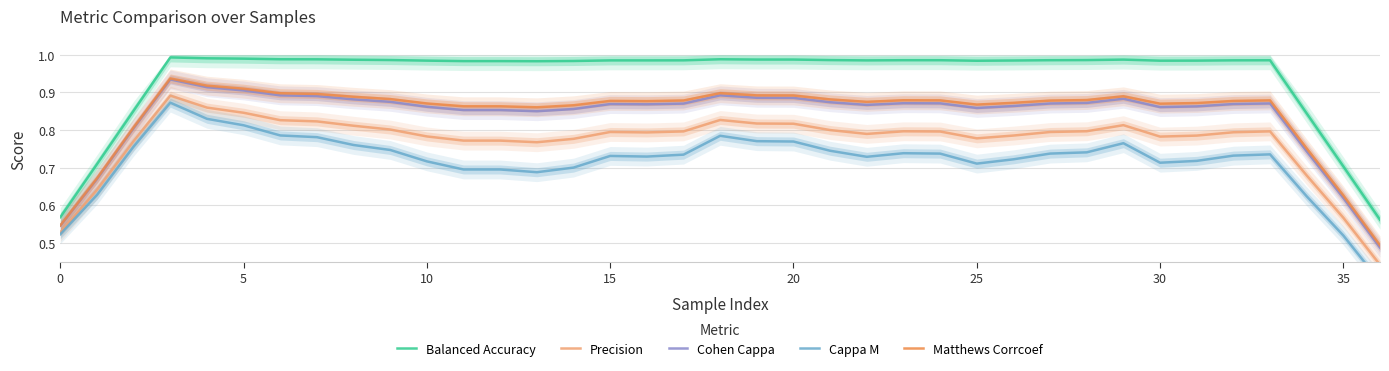

List the series in order of their peak value, highest first.

Balanced Accuracy, Matthews Corrcoef, Cohen Cappa, Precision, Cappa M